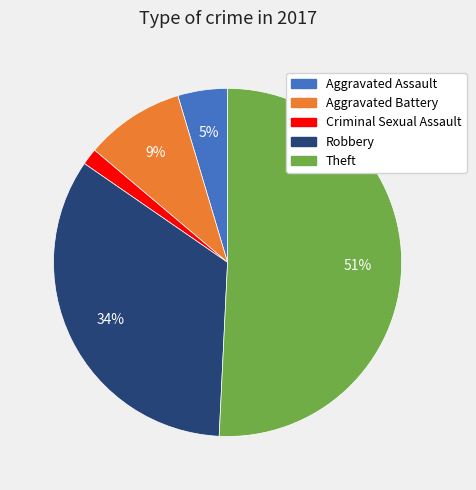

To the nearest percent, what is the difference between the largest and smallest slice percentages?

49%